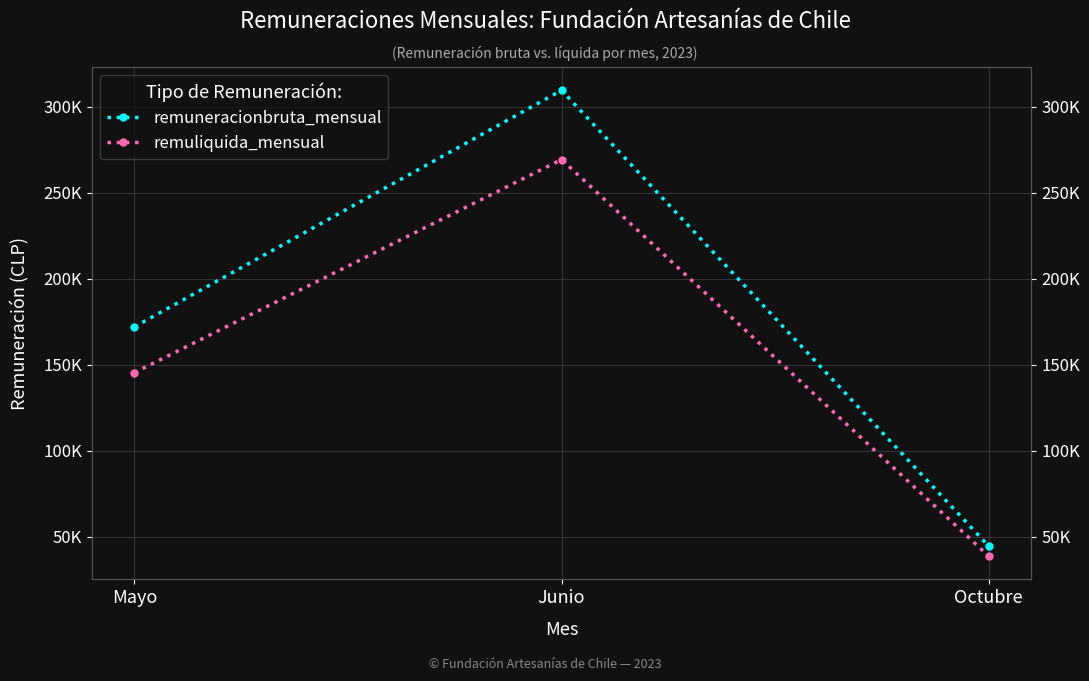

How many series are shown in this chart?

2